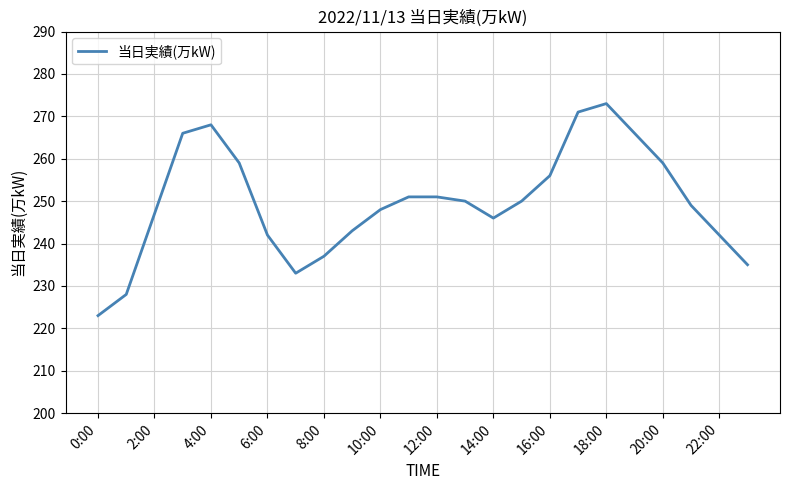

What is the greatest value displayed?

273